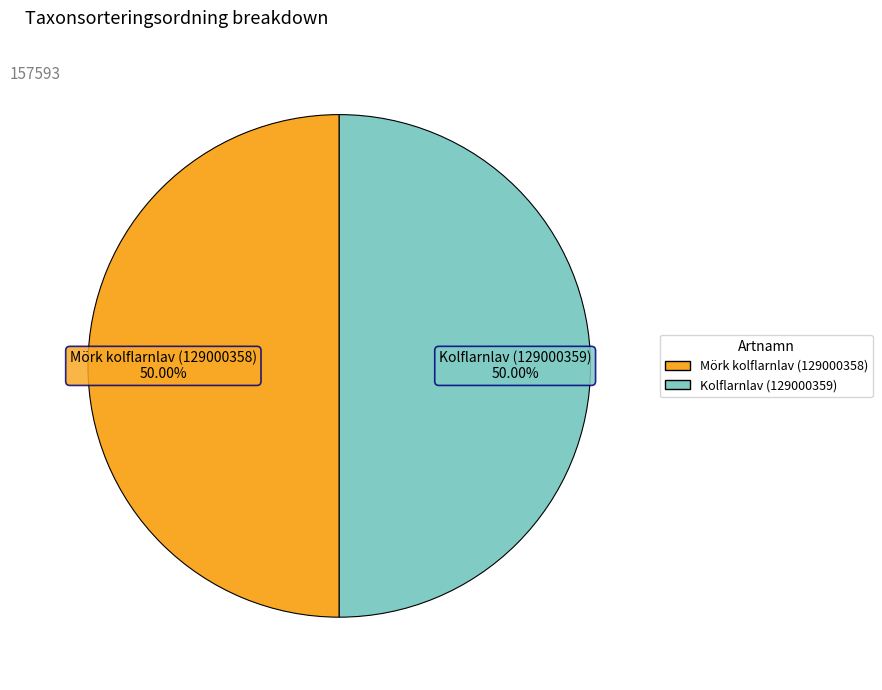

What is the ratio of the value at Kolflarnlav (129000359) to the value at Mörk kolflarnlav (129000358)?

1.0